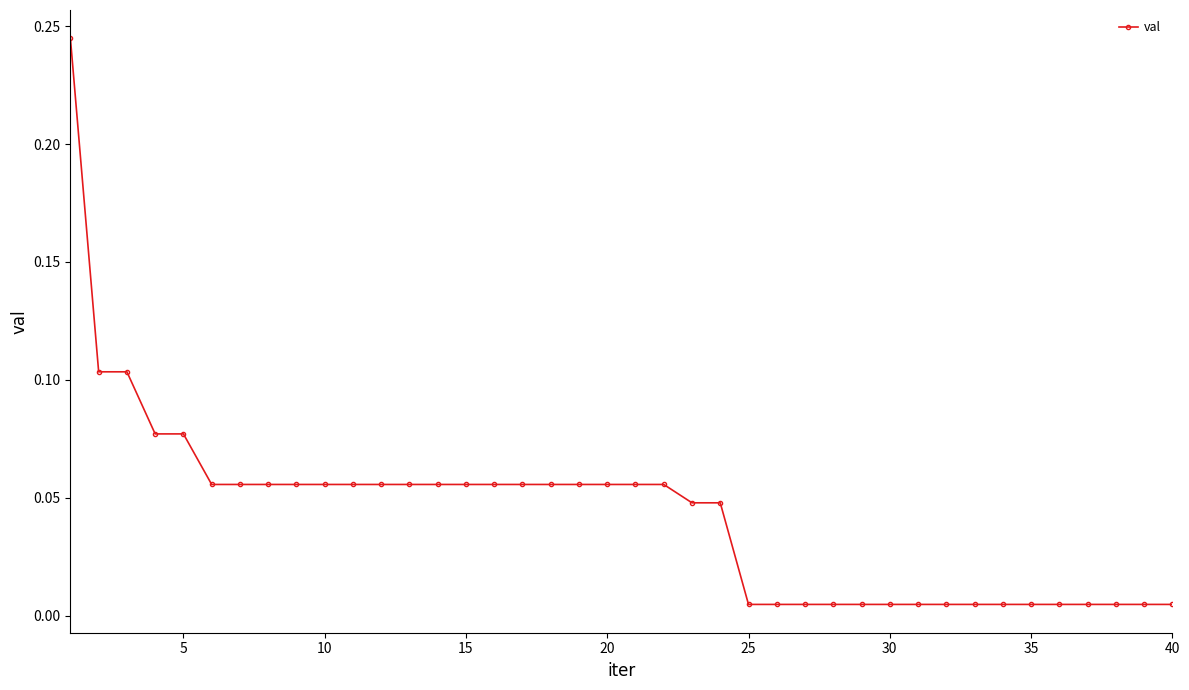

What is the sum of all values?

1.7